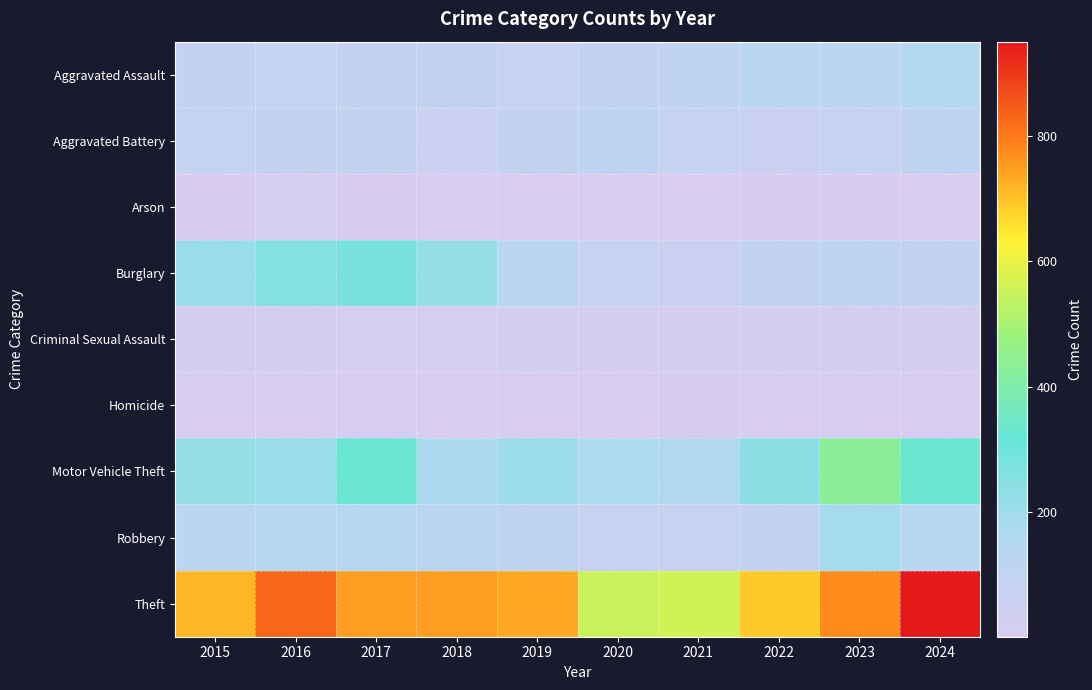

What is the spread (max minus min) of values at 2022?

680